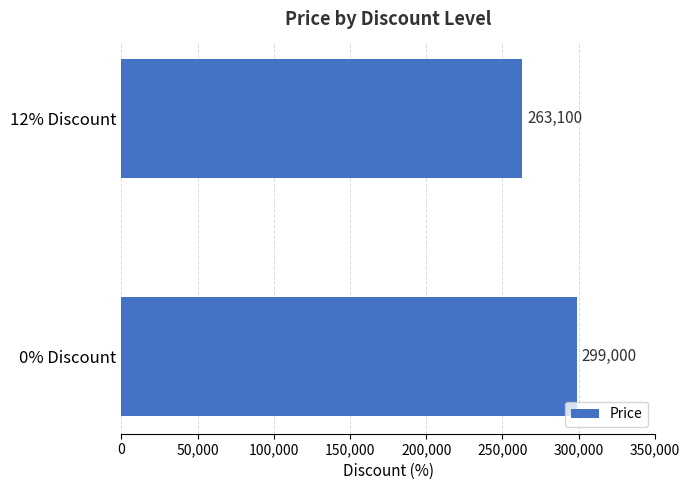

What is the difference between the maximum and minimum values?

35900